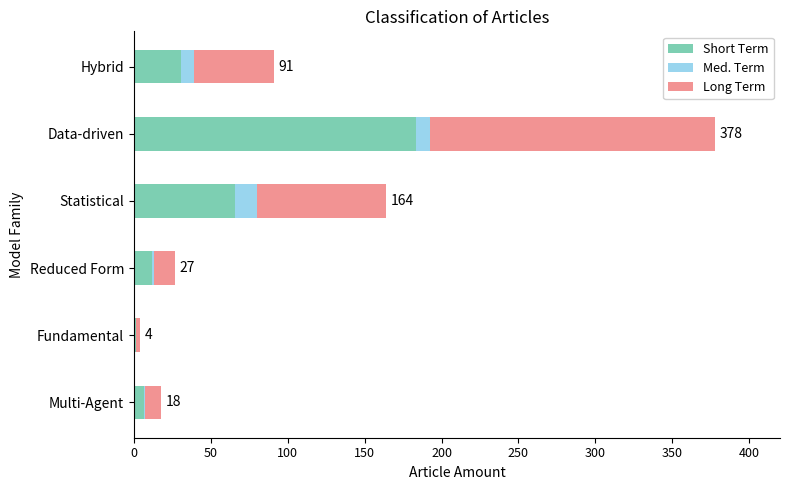

What are all the series names shown in the legend?

Short Term, Med. Term, Long Term